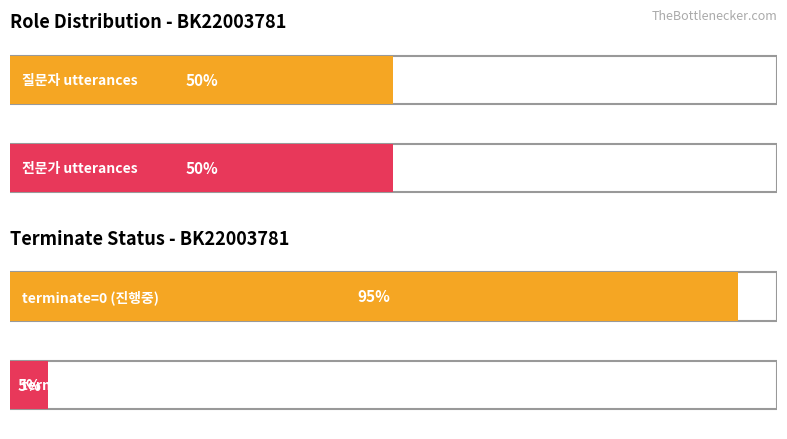

What are all the series names shown in the legend?

질문자, 전문가